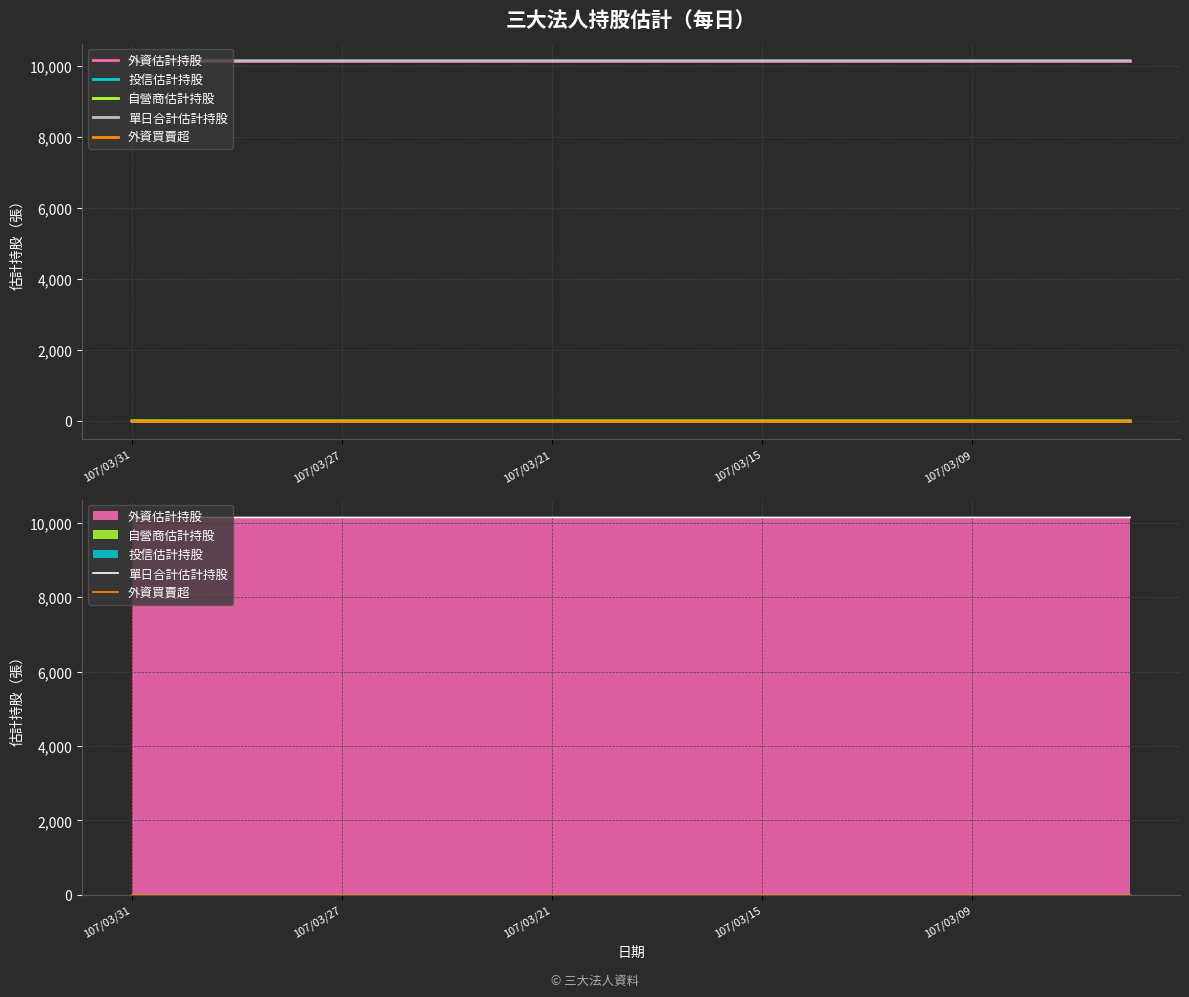

The value of 外資買賣超 at 7 is 0. True or false?

True